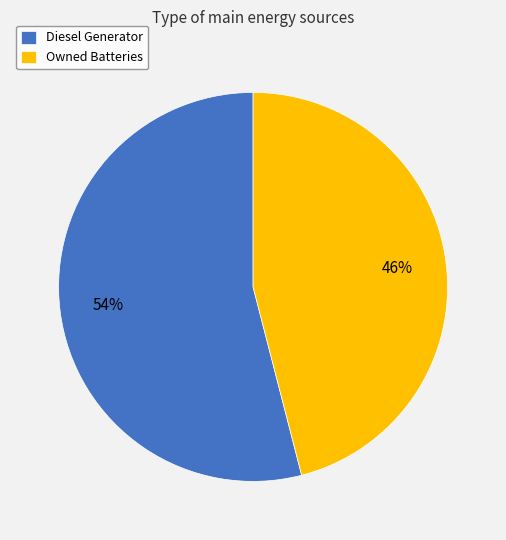

To the nearest percent, what portion does Diesel Generator represent?

54%